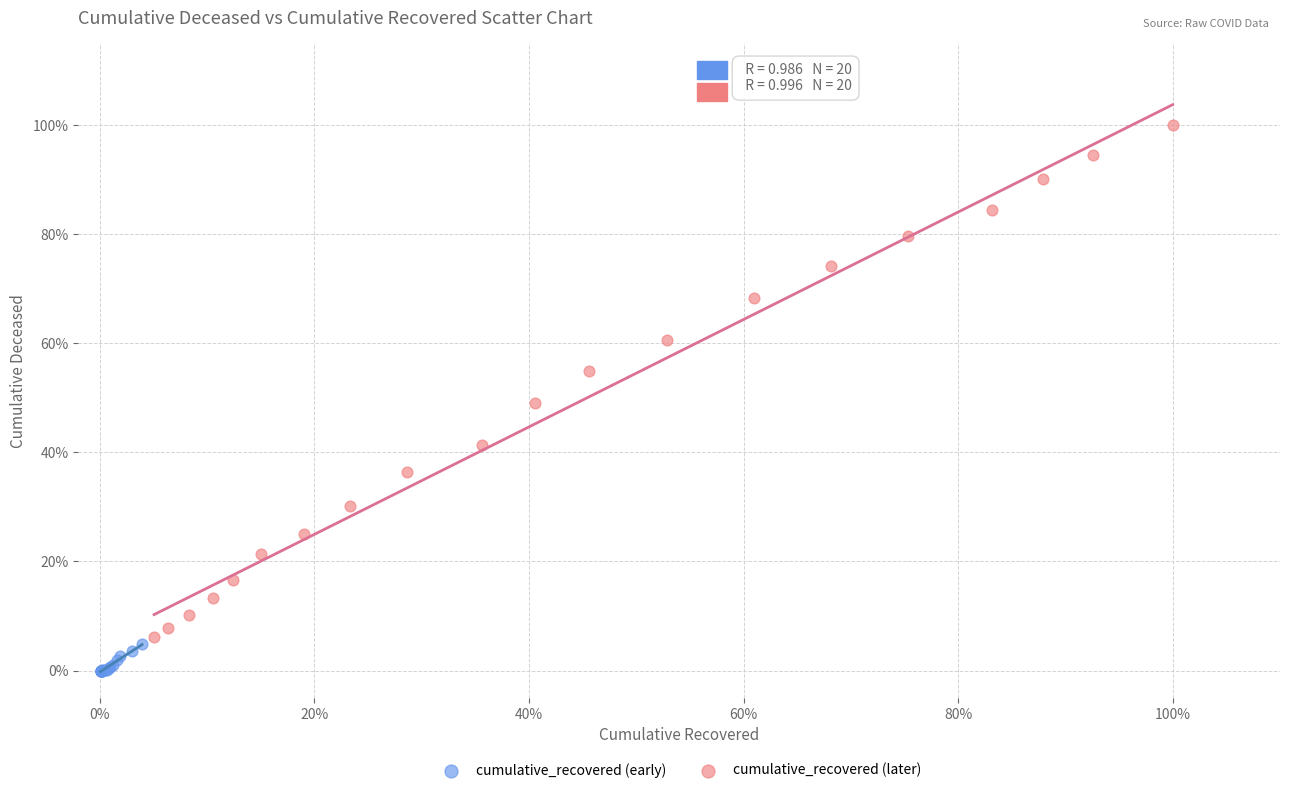

What are all the series names shown in the legend?

cumulative_recovered (early), cumulative_recovered (later)